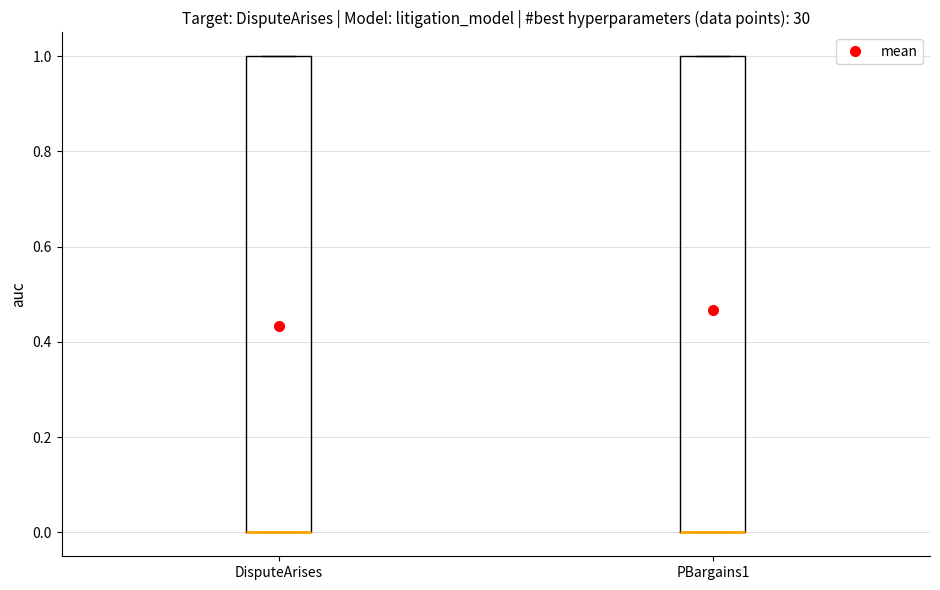

Reading left to right, transcribe this box plot: for each box, give where its median line is, the range the box spans, and where its two whiskers end, as read against the y-axis. The values are not printed on the chart, so give them approximately, as read against the axis.

DisputeArises: median 0 (drawn on the box's lower edge), box 0 to 1, whiskers 0 to 1
PBargains1: median 0 (drawn on the box's lower edge), box 0 to 1, whiskers 0 to 1